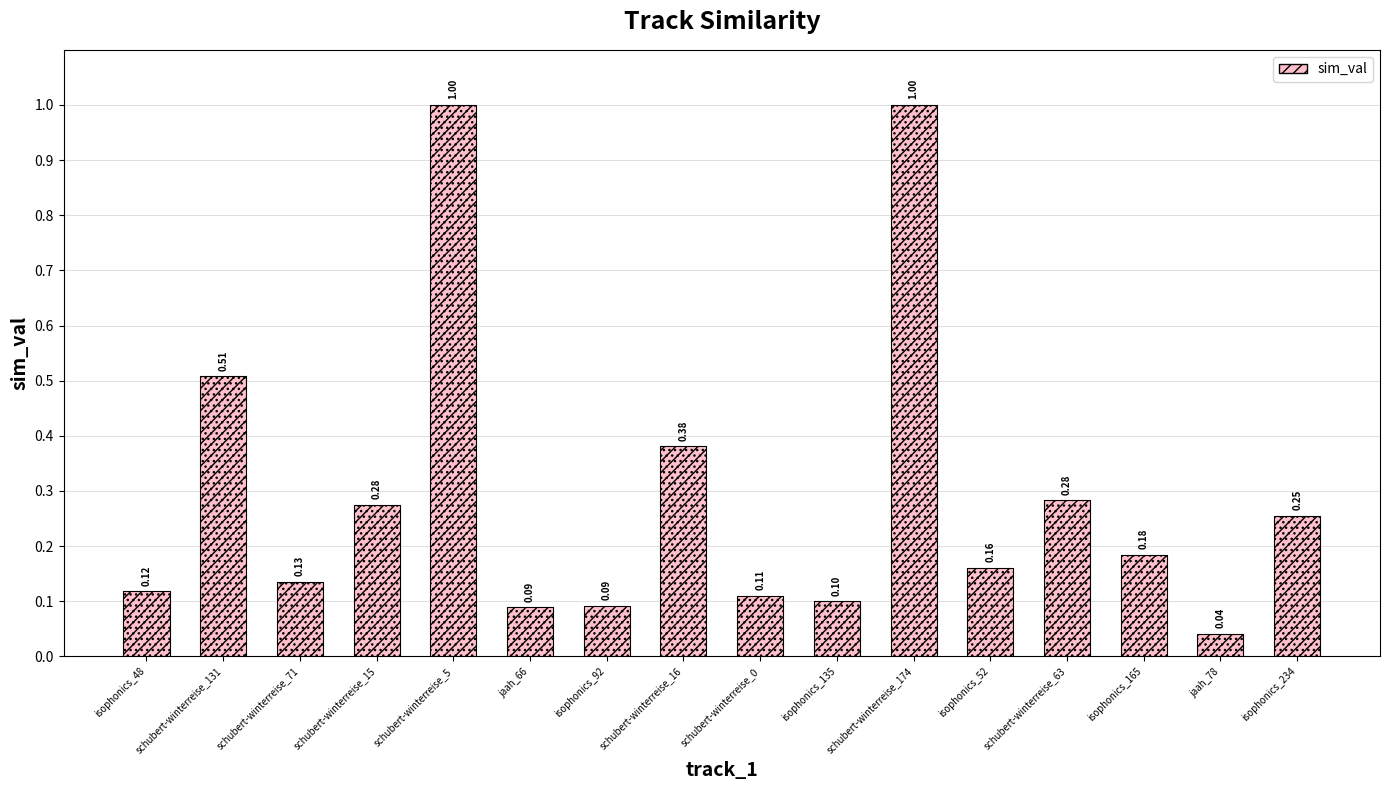

What is the difference between the maximum and second lowest values?

0.9